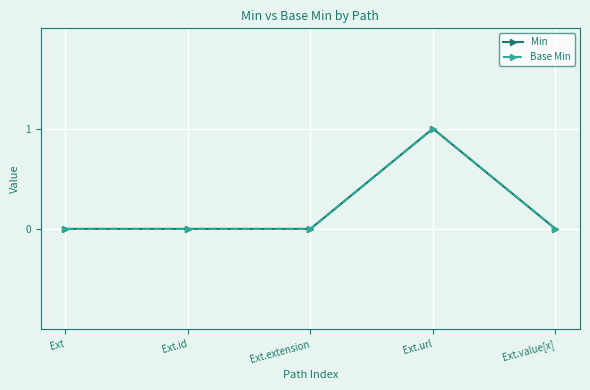

What position from the right is Ext.extension?

3